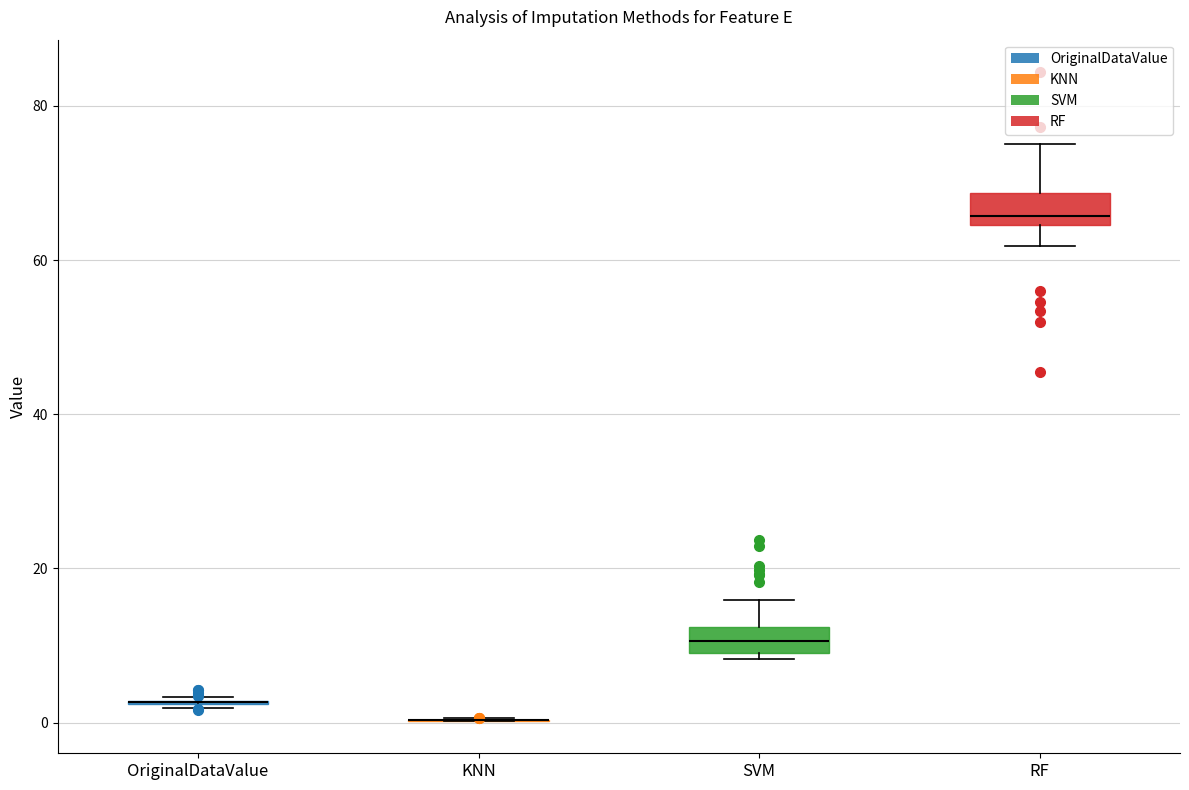

Reading left to right, transcribe this box plot: for each box, give where its median line is, the range the box spans, and where its two whiskers end, as read against the y-axis. The values are not printed on the chart, so give them approximately, as read against the axis.

OriginalDataValue: box collapsed to a line at 2, whiskers 2 to 4
KNN: box collapsed to a line at 0, whiskers 0 to 0
SVM: median 10 (inside the box), box 10 to 12, whiskers 8 to 16
RF: median 66, box 64 to 68, whiskers 62 to 76